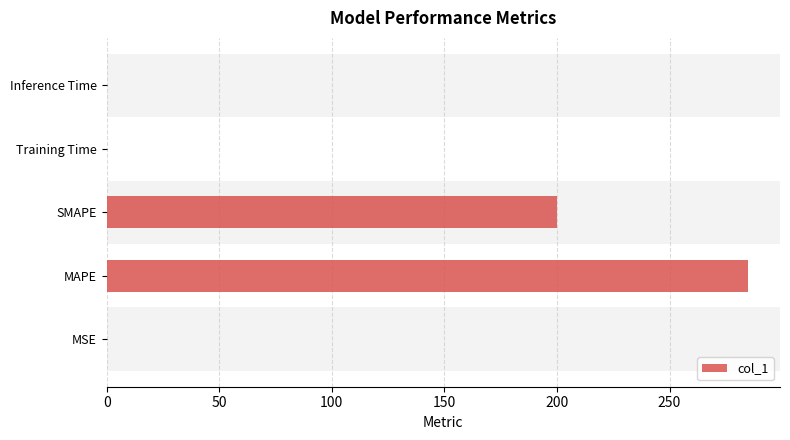

What is the maximum value shown in the chart?

284.8